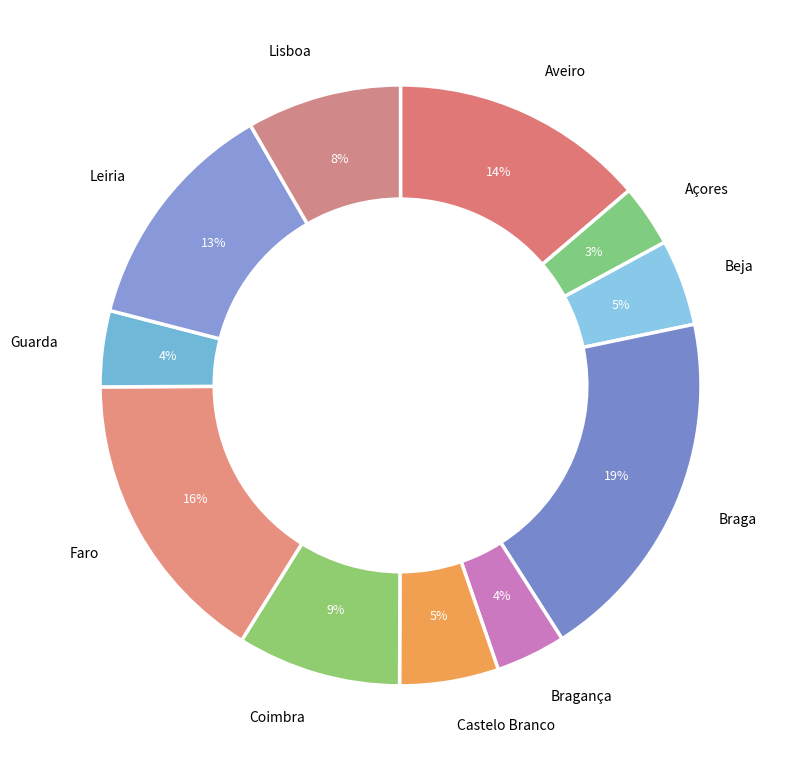

Is the sum of Guarda and Castelo Branco greater than half?

No